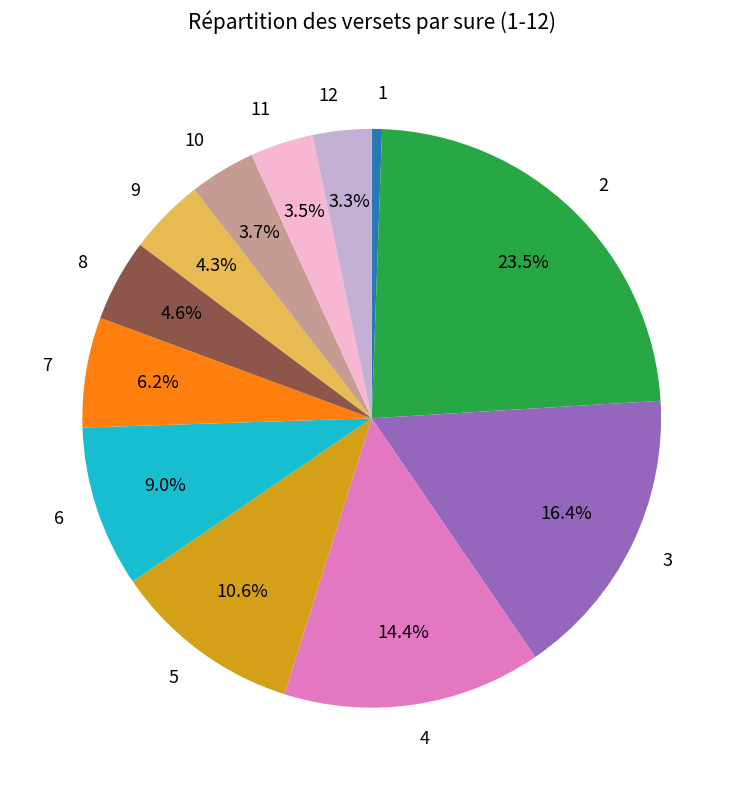

Is the sum of 8 and 2 greater than half?

No